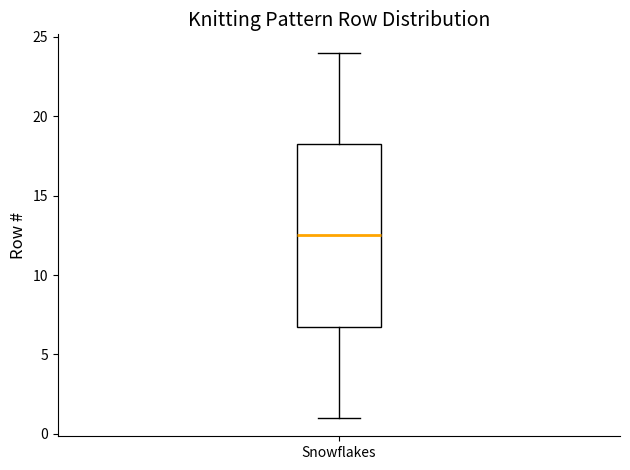

Read this box plot against the y-axis: the position of the median line, the range covered by the box, and the ends of both whiskers. The values are not printed on the chart, so give them approximately, as read against the axis.

median 12.5, box 7.0 to 18.5, whiskers 1.0 to 24.0